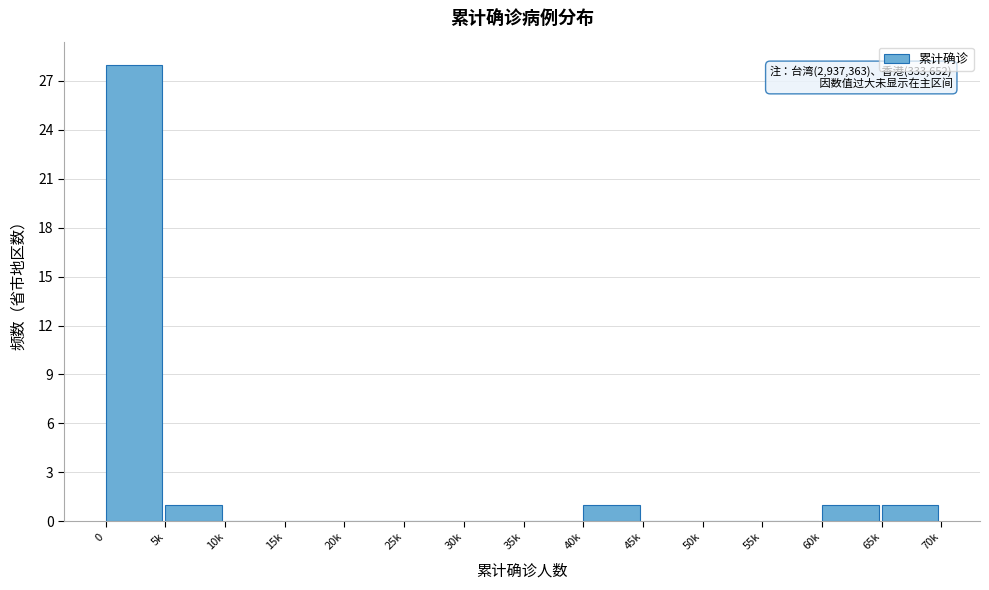

Reading left to right, list all the values displayed in this chart.

0=28	5k=1	10k=0	15k=0	20k=0	25k=0	30k=0	35k=0	40k=1	45k=0	50k=0	55k=0	60k=1	65k=1